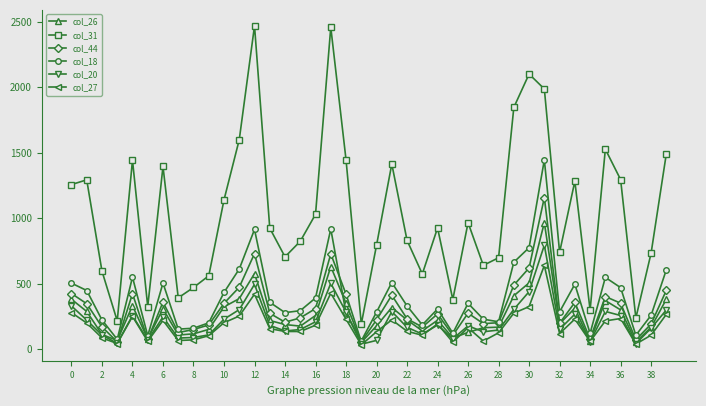

At how many categories does at least one series exceed 2041?

3